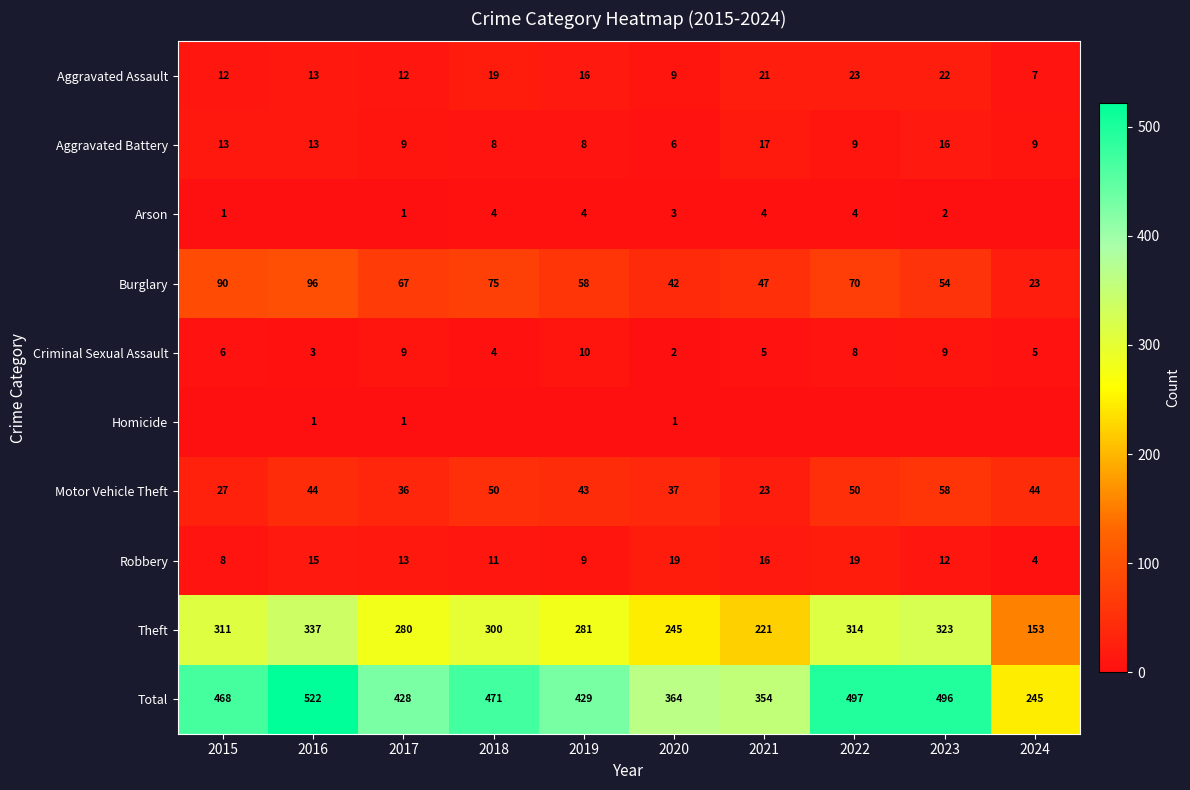

At which category is the sum across all series the highest?

2016